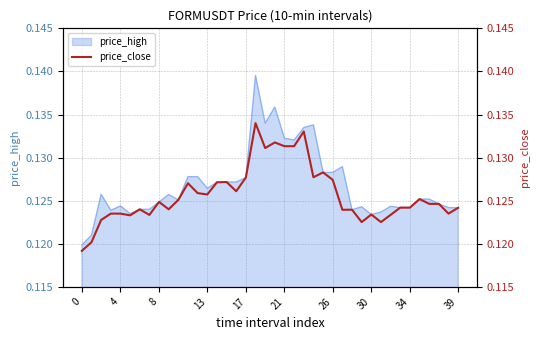

What is the label of the 2nd point from the left?

4